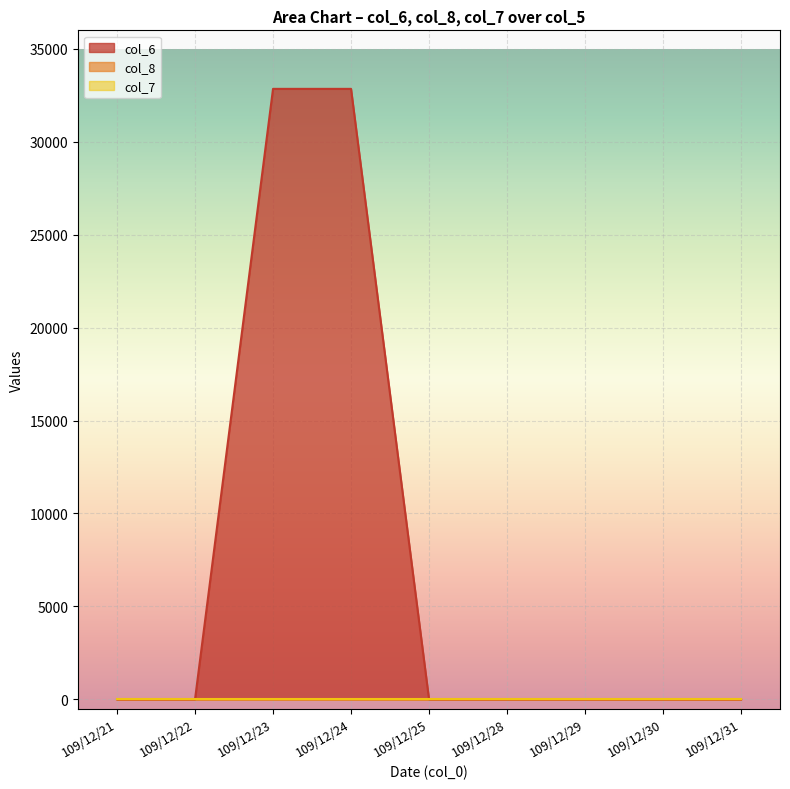

Which series has the largest total across all categories?

col_6